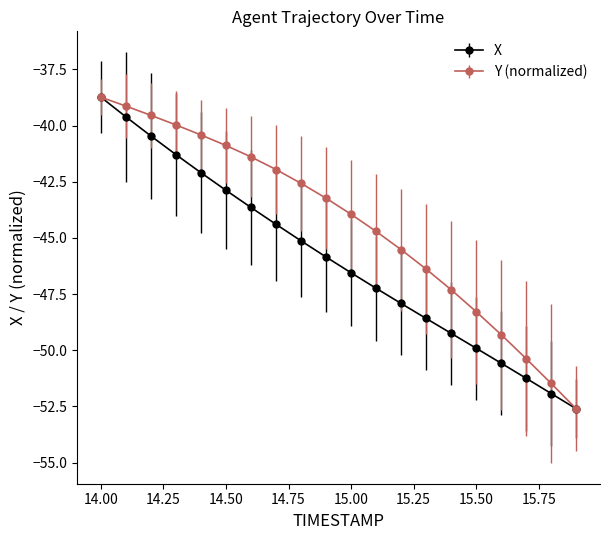

Which series has the largest total across all categories?

Y (normalized)